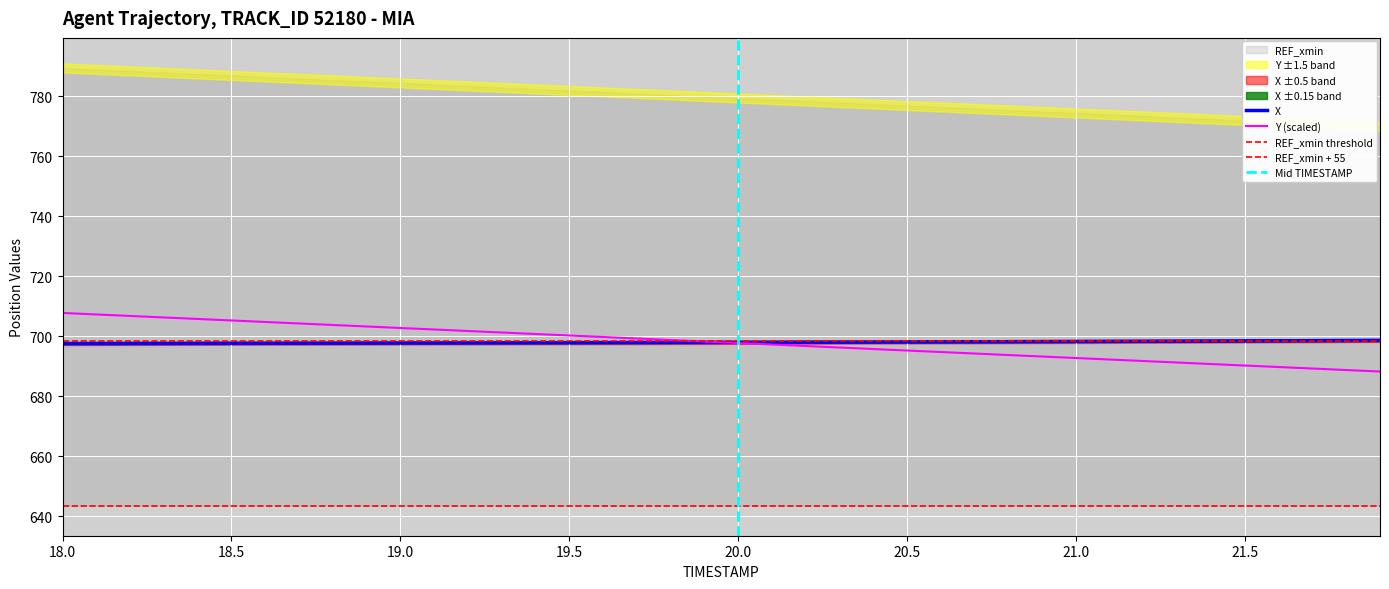

Rank the categories by X value from lowest to highest.

18.0, 18.1, 18.2, 18.3, 18.4, 18.5, 18.6, 18.7, 18.8, 18.9, 19.0, 19.1, 19.2, 19.3, 19.4, 19.5, 19.6, 19.7, 19.8, 19.9, 20.0, 20.1, 20.2, 20.3, 20.4, 20.5, 20.6, 20.7, 20.8, 20.9, 21.0, 21.1, 21.2, 21.3, 21.4, 21.5, 21.6, 21.7, 21.8, 21.9